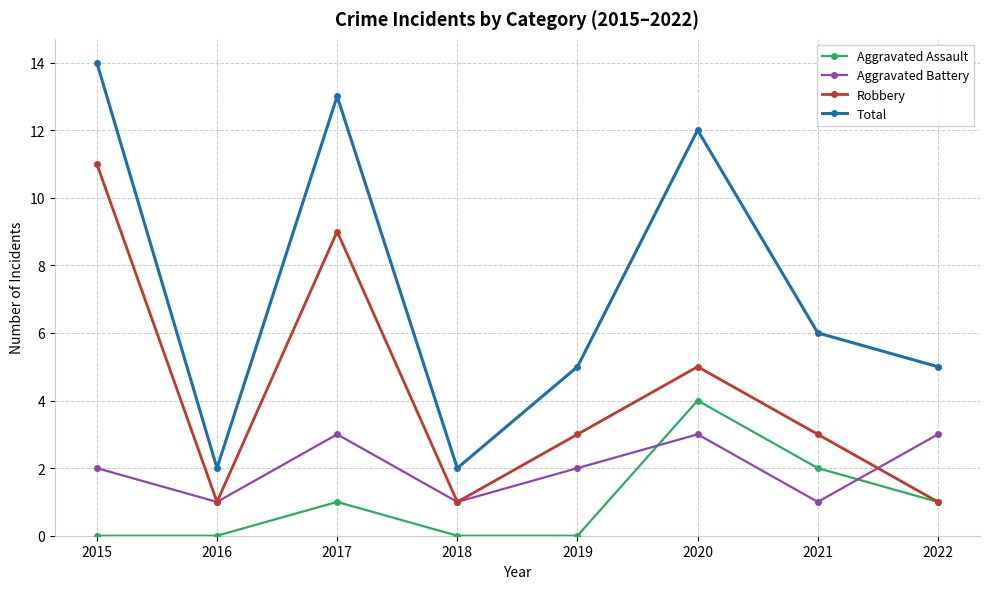

The value of Aggravated Battery at 2020 is 5. True or false?

False